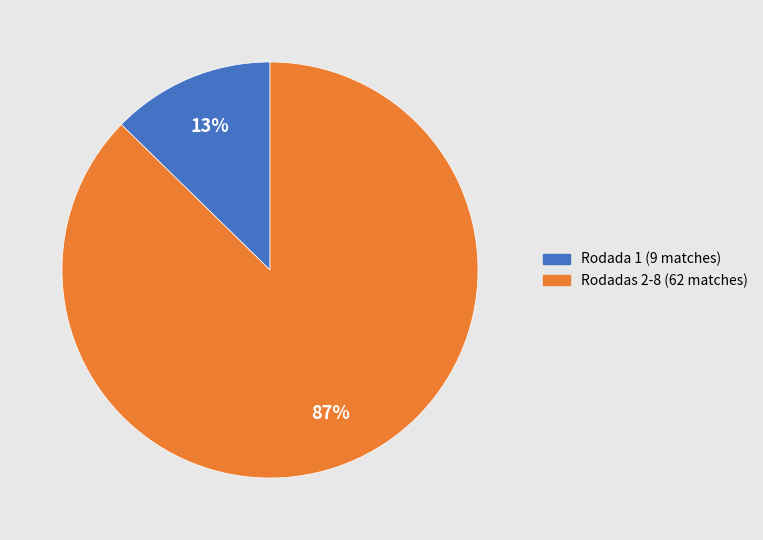

How many slices are in this pie chart?

2